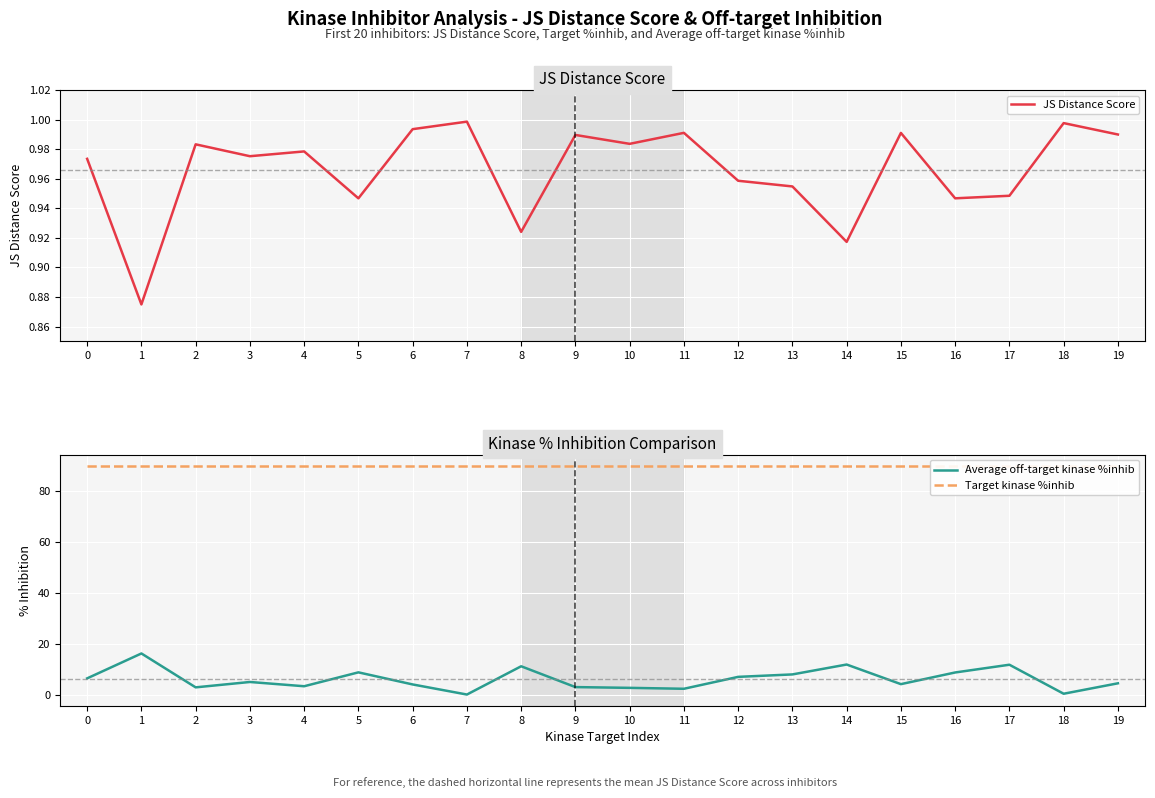

The Average off-target kinase %inhib series shows 11.9 at 14. True or false?

True